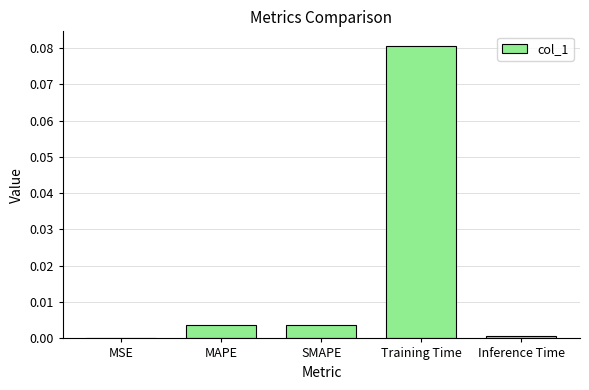

Are the bars horizontal?

No